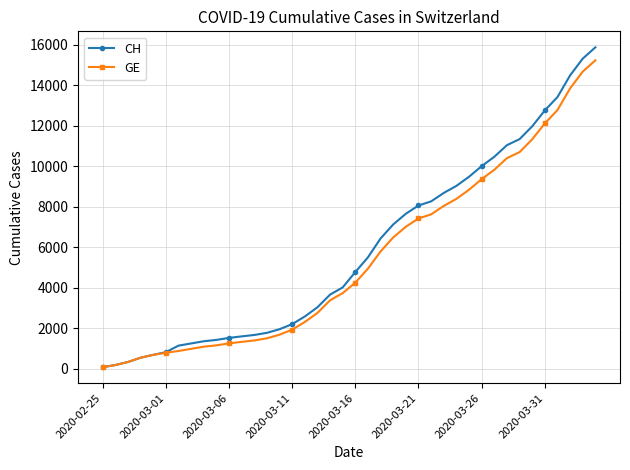

Which series has the widest spread of values?

CH